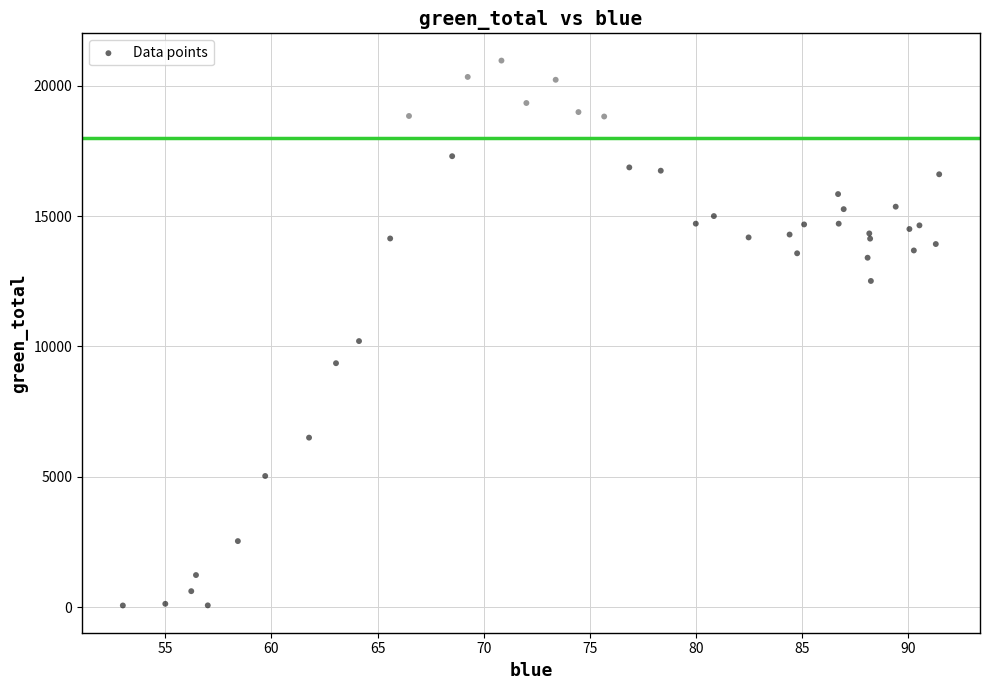

What Y value in the scatter plot is closest to 10514?

10205